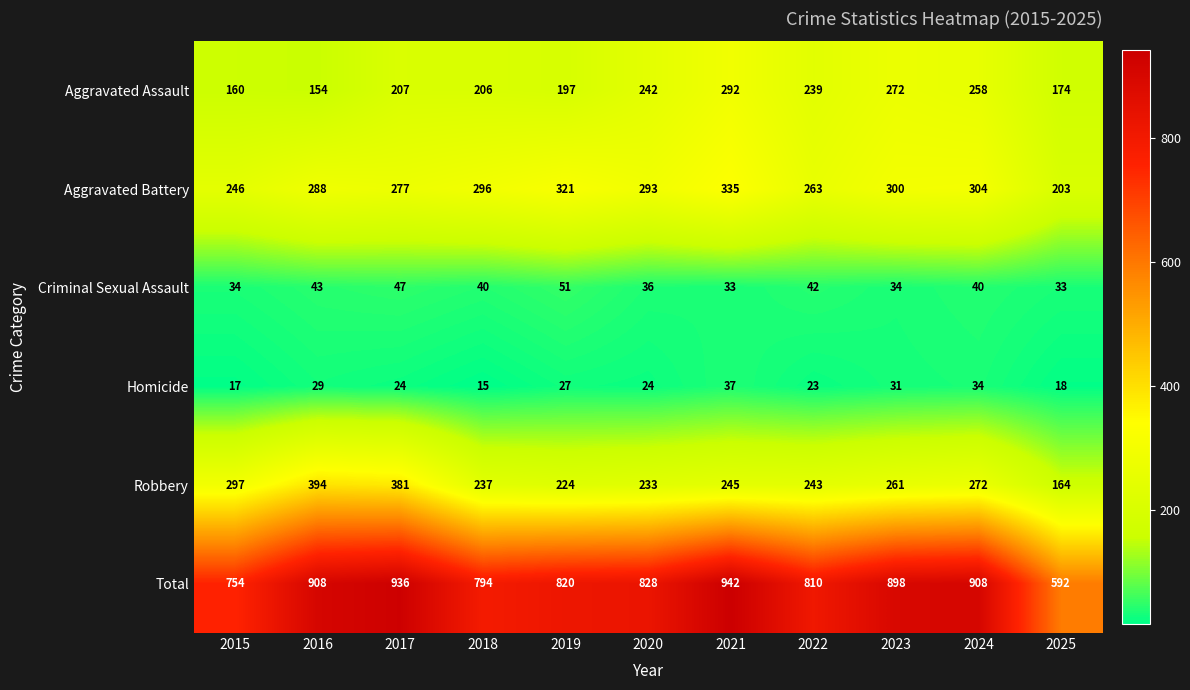

What is the difference between the highest and lowest values at 2016?

879